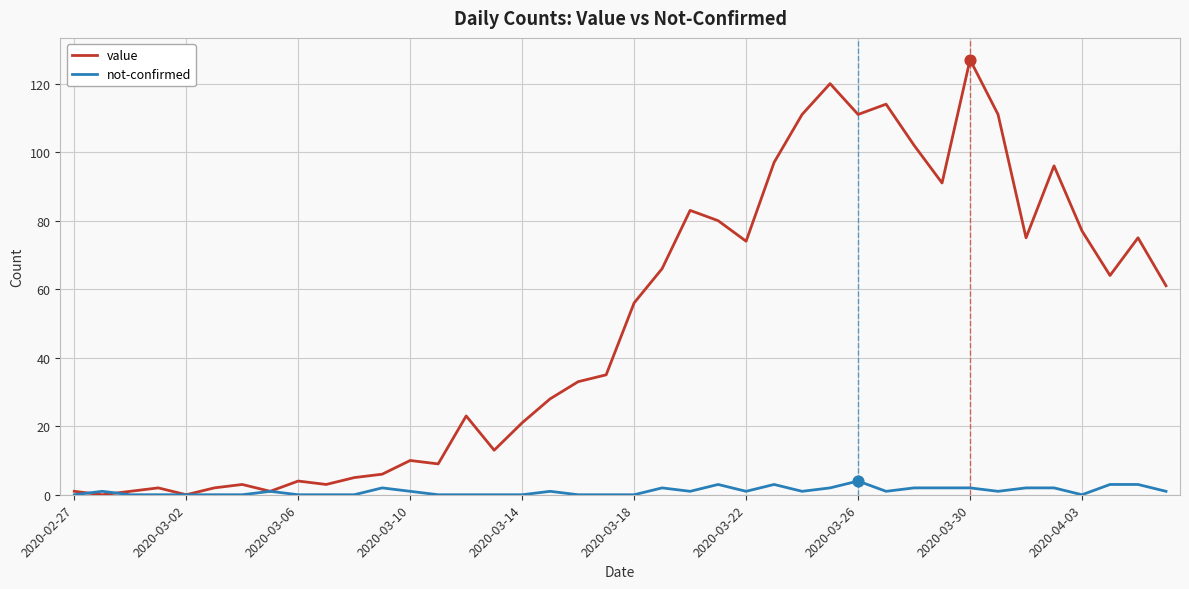

Rank the series by their average value, from highest to lowest.

value, not-confirmed